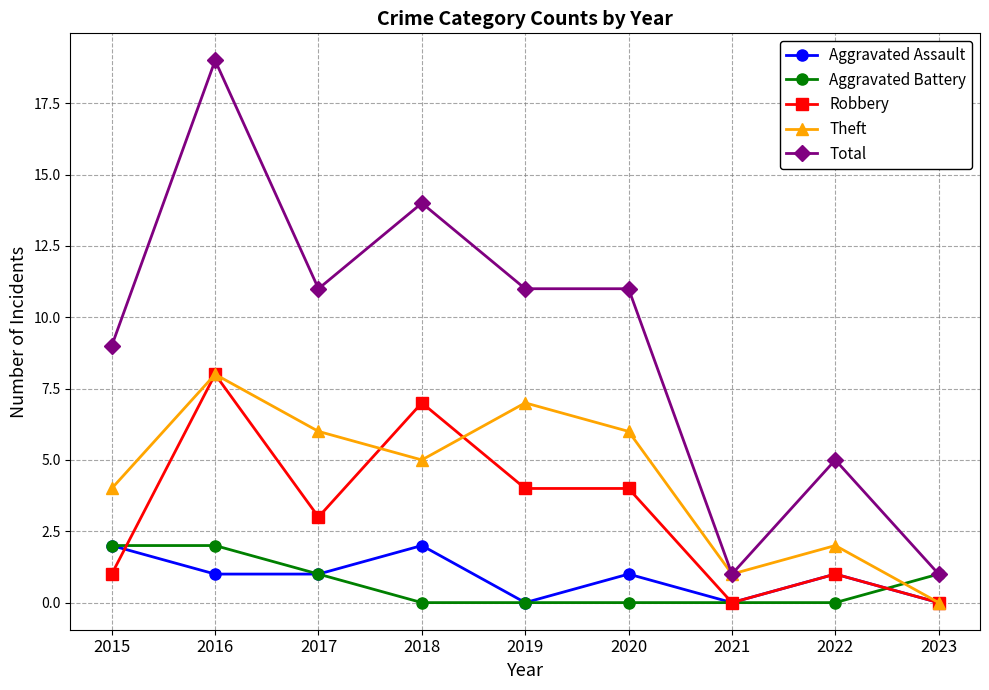

Reading right to left, what are all the values shown in this chart?

Aggravated Assault: 2023=0	2022=1	2021=0	2020=1	2019=0	2018=2	2017=1	2016=1	2015=2
Aggravated Battery: 2023=1	2022=0	2021=0	2020=0	2019=0	2018=0	2017=1	2016=2	2015=2
Robbery: 2023=0	2022=1	2021=0	2020=4	2019=4	2018=7	2017=3	2016=8	2015=1
Theft: 2023=0	2022=2	2021=1	2020=6	2019=7	2018=5	2017=6	2016=8	2015=4
Total: 2023=1	2022=5	2021=1	2020=11	2019=11	2018=14	2017=11	2016=19	2015=9